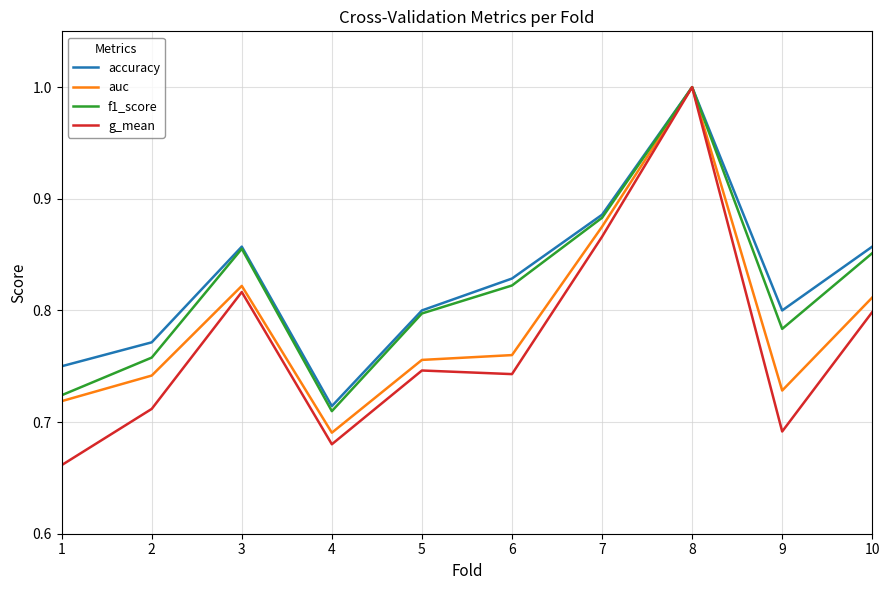

At which category is the sum across all series the highest?

8